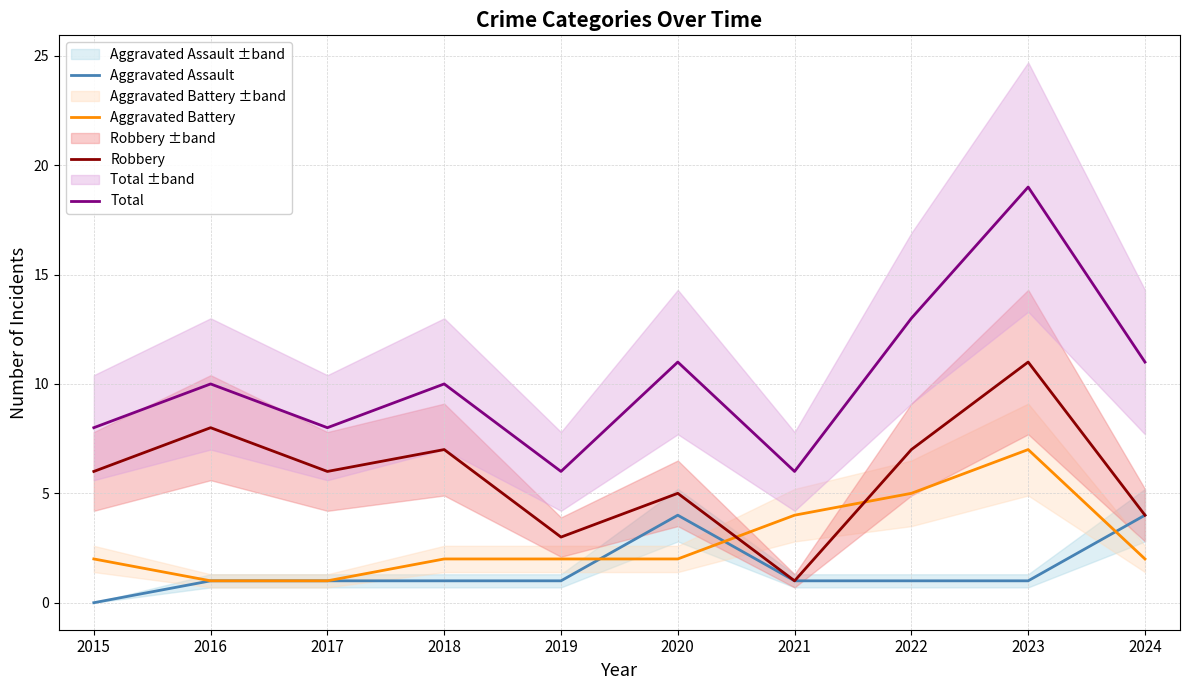

Does the chart have visible grid lines?

Yes